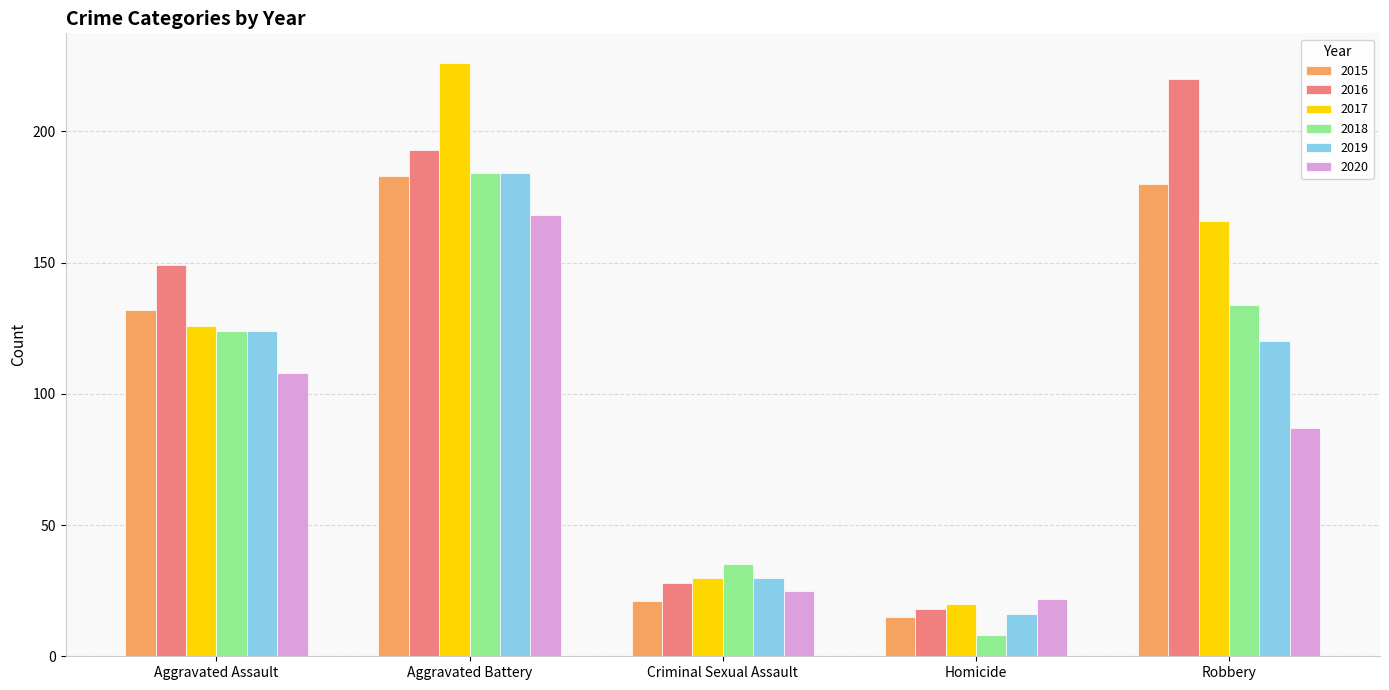

Does the chart contain any negative values?

No